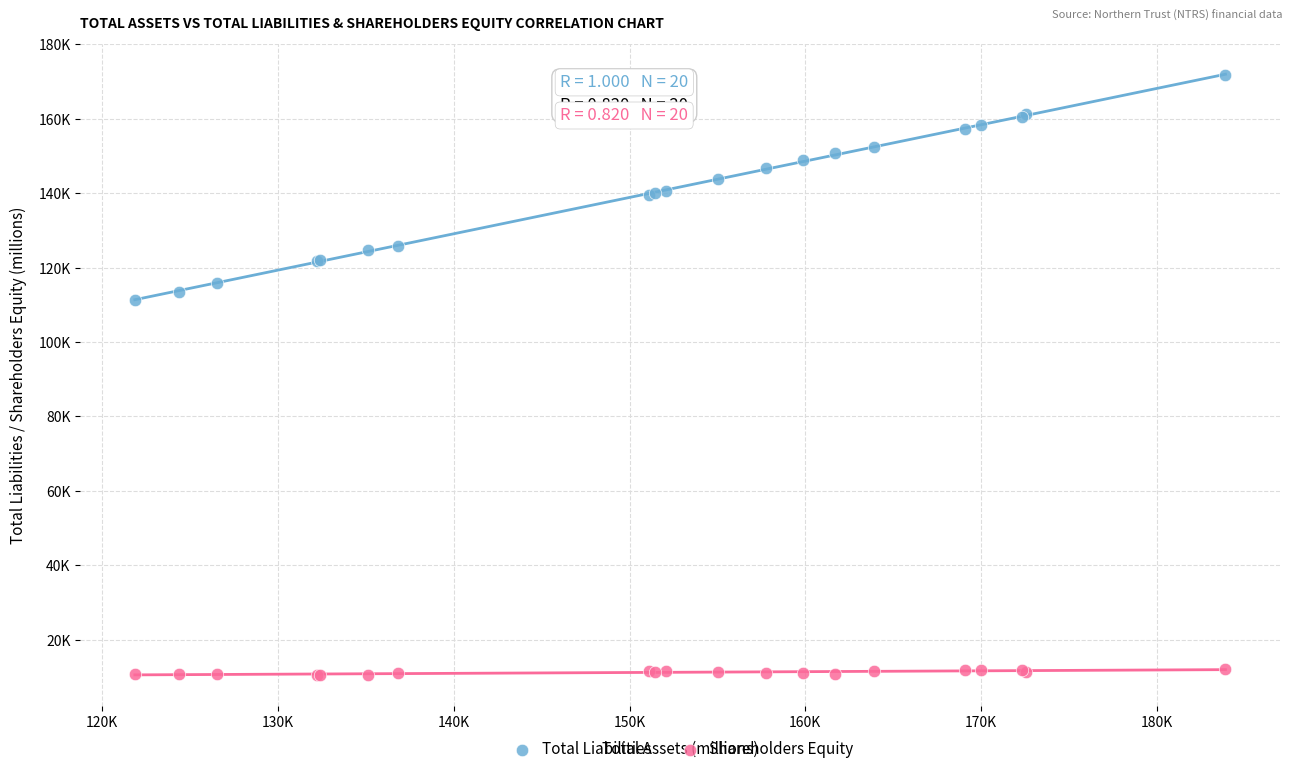

What are all the series names shown in the legend?

Total Liabilities, Shareholders Equity